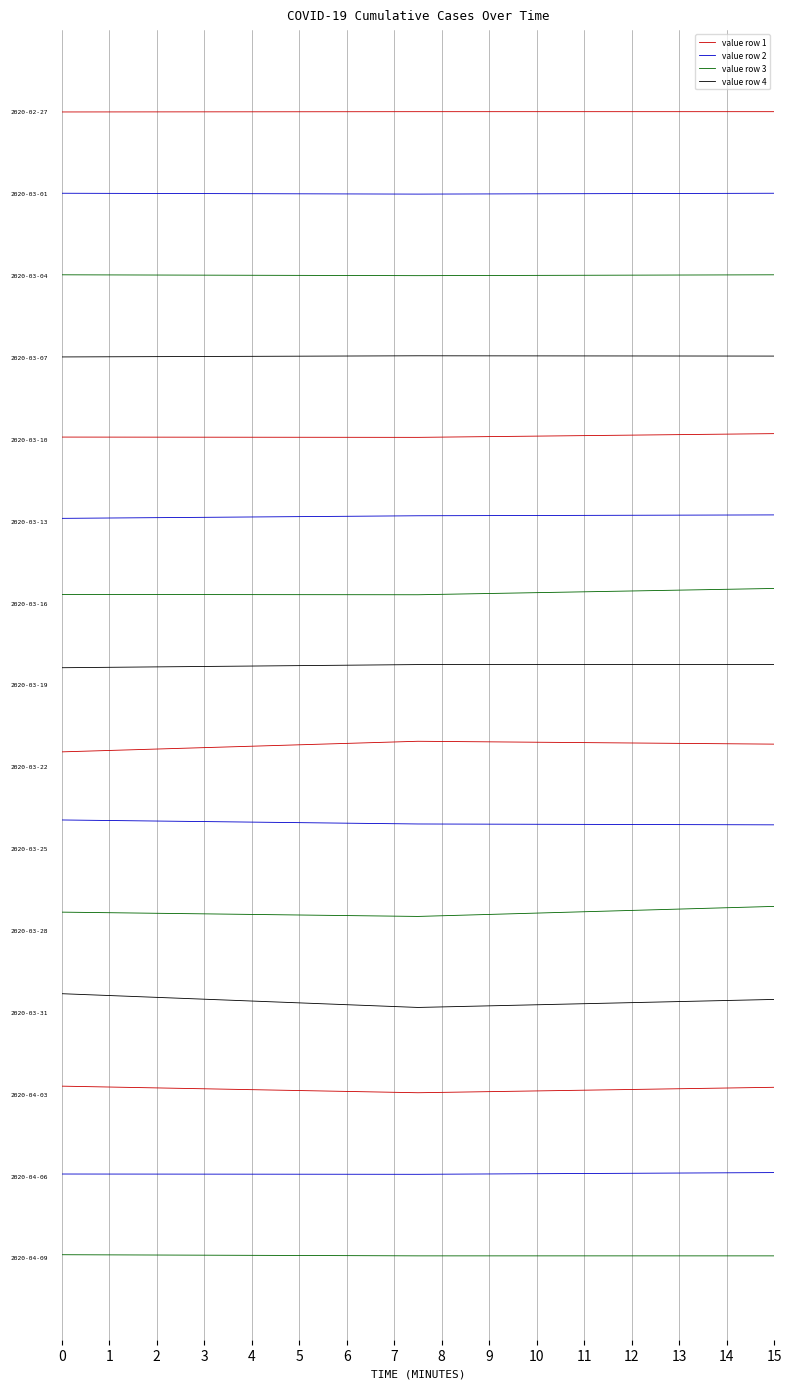

What is the sum of the value row 1 values at 1 and −1?

30.0